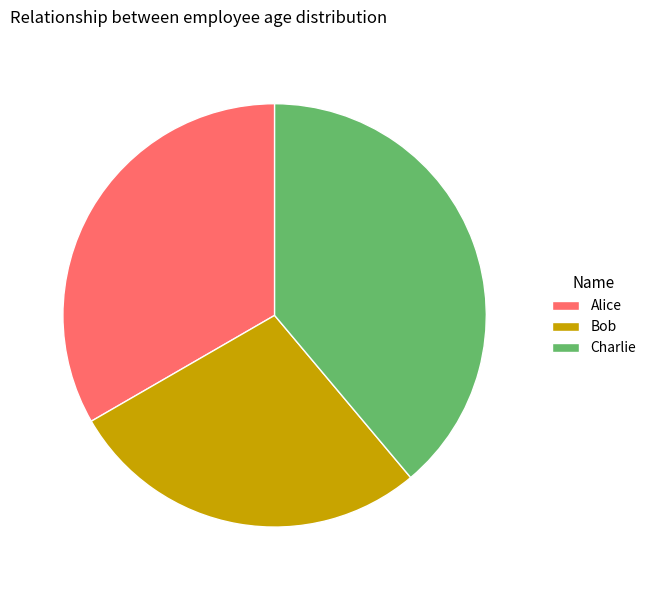

Between Charlie and Alice, which is larger?

Charlie